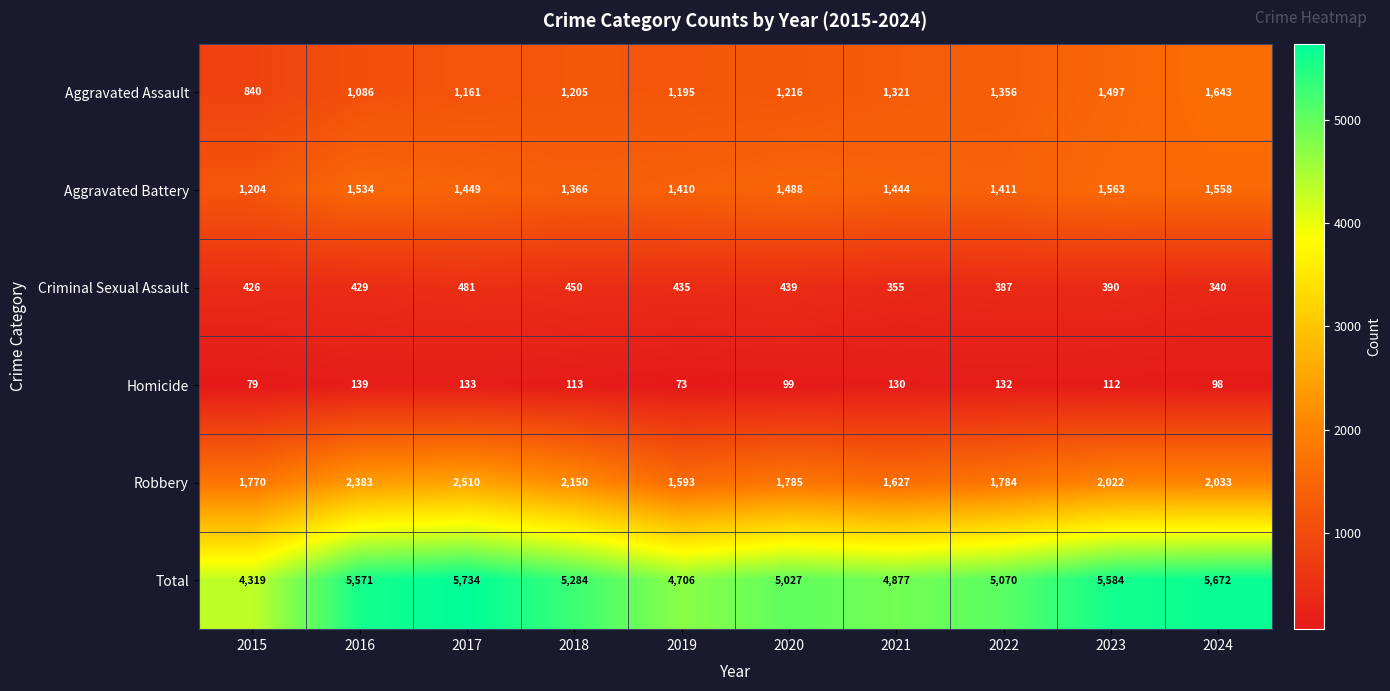

What is the smallest value displayed?

73